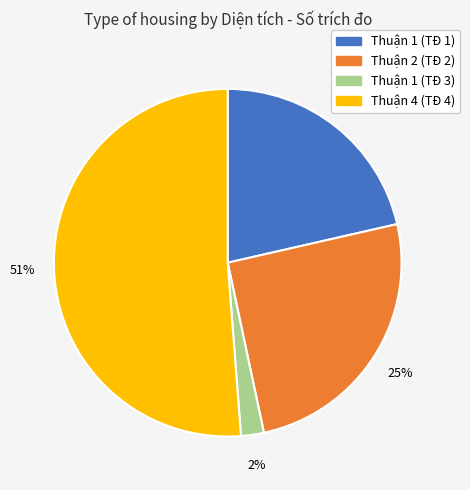

To the nearest percent, what is the difference between the largest and smallest slice percentages?

49%